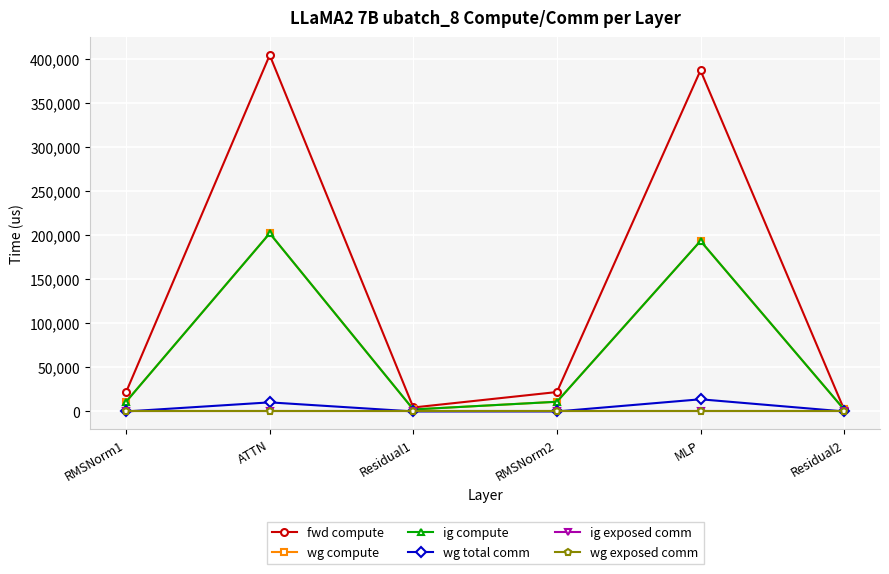

What is the difference between the maximum and second lowest values in the ig compute series?

199940.5